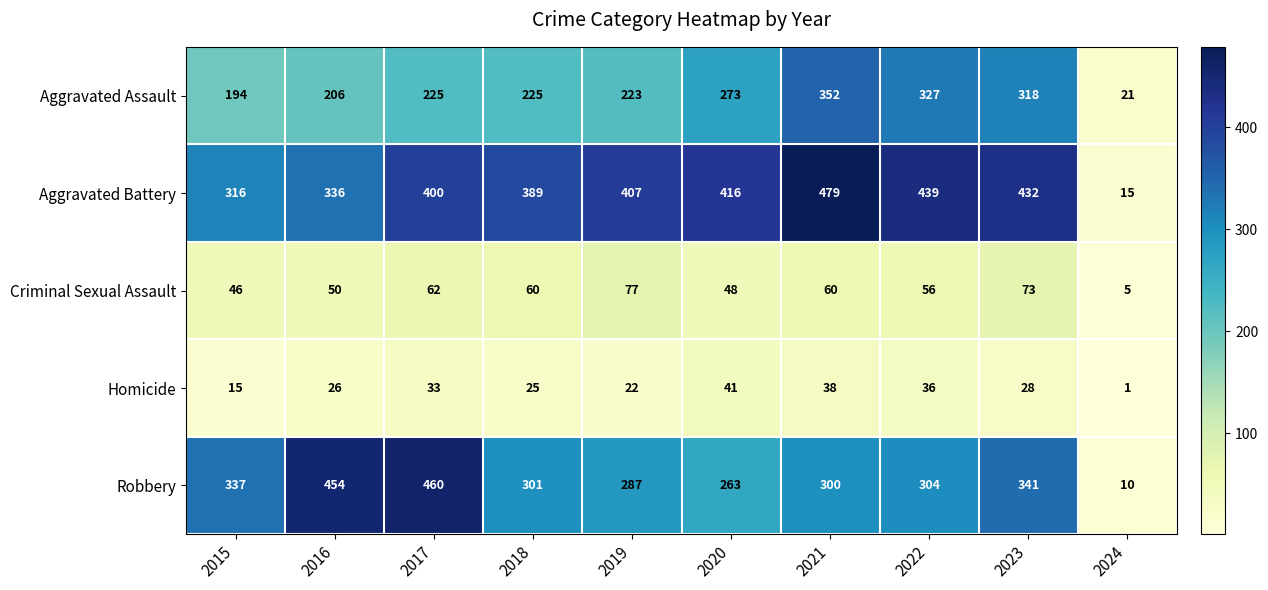

How many distinct data groups are displayed?

5